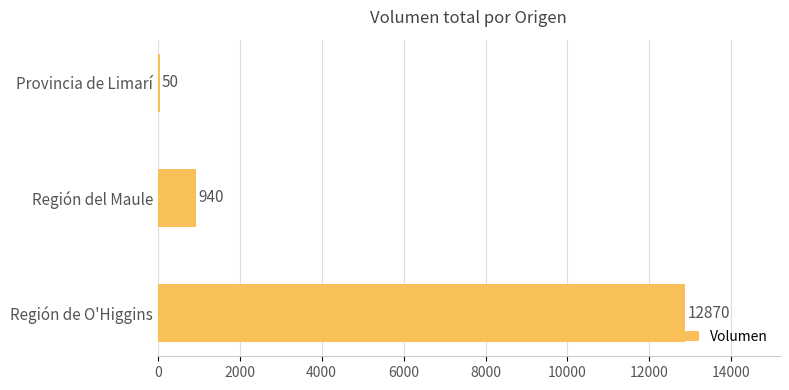

Rank the categories by value from highest to lowest.

Región de O'Higgins, Región del Maule, Provincia de Limarí